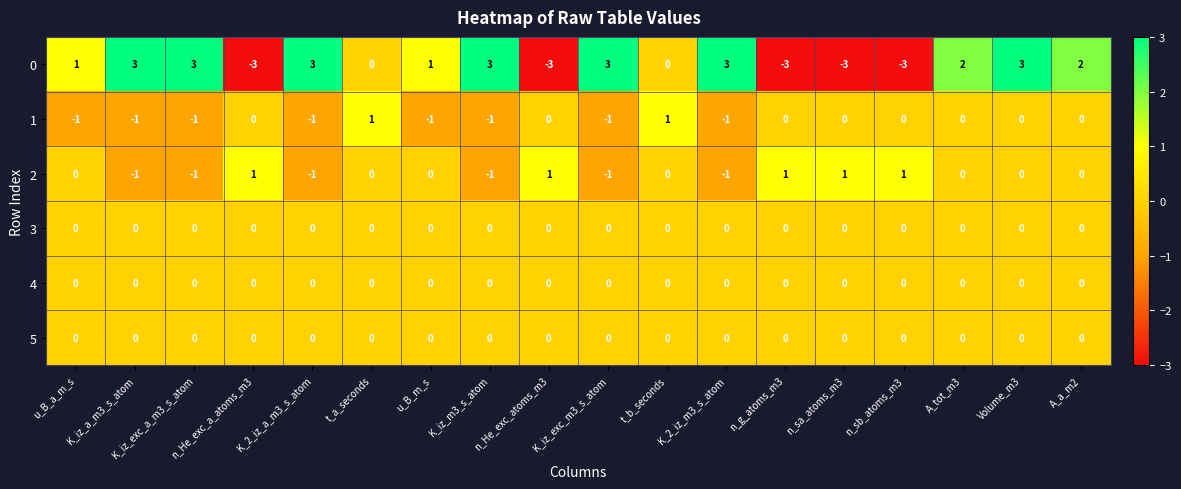

At which category is the sum across all series the highest?

Volume_m3